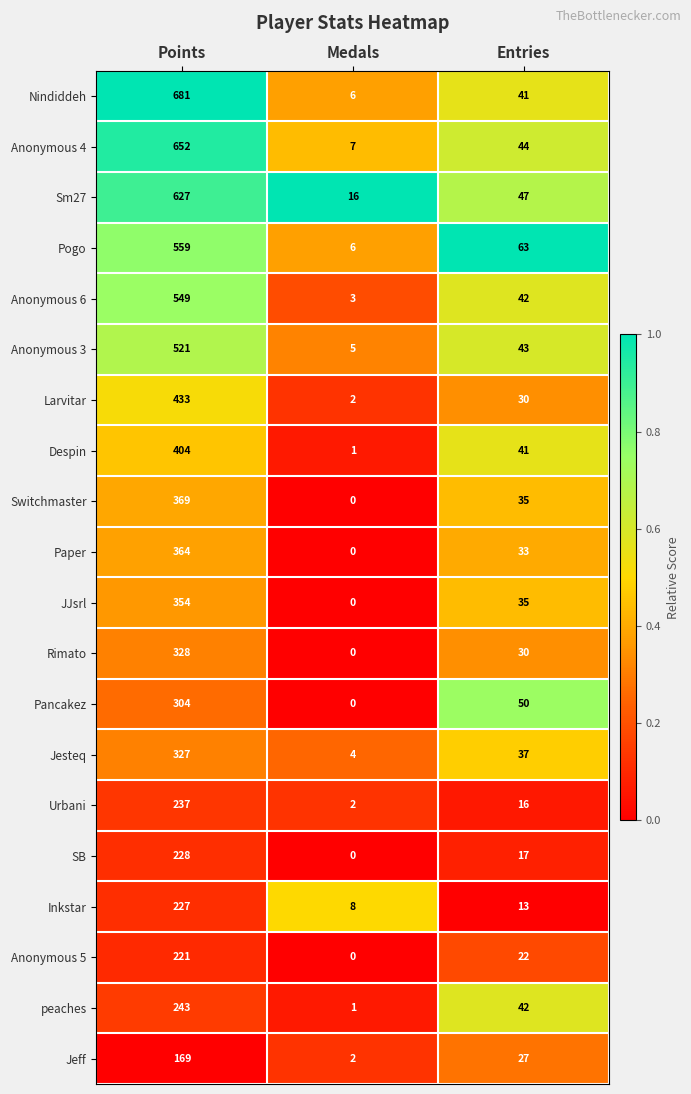

Which series has the widest spread of values?

Nindiddeh